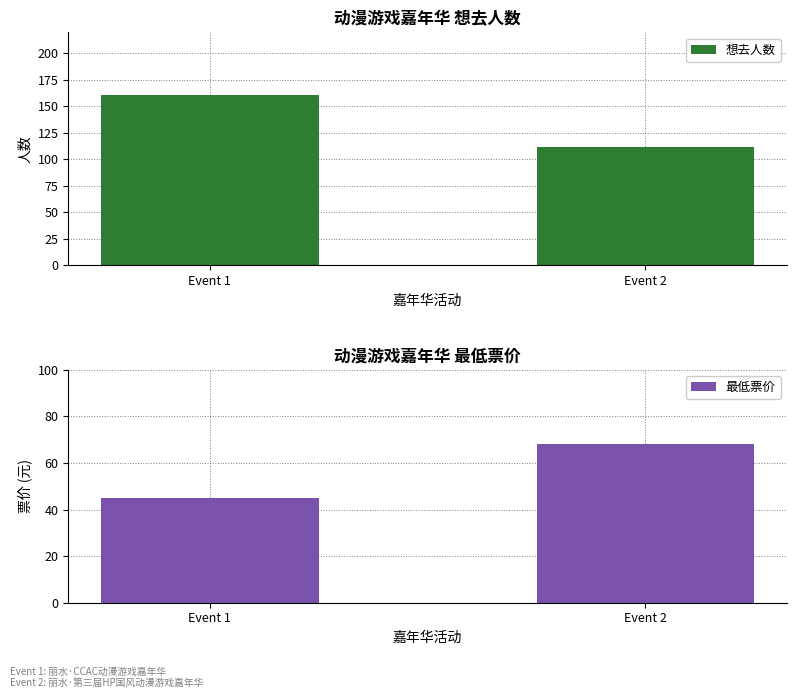

Which series has the largest range (max minus min)?

想去人数